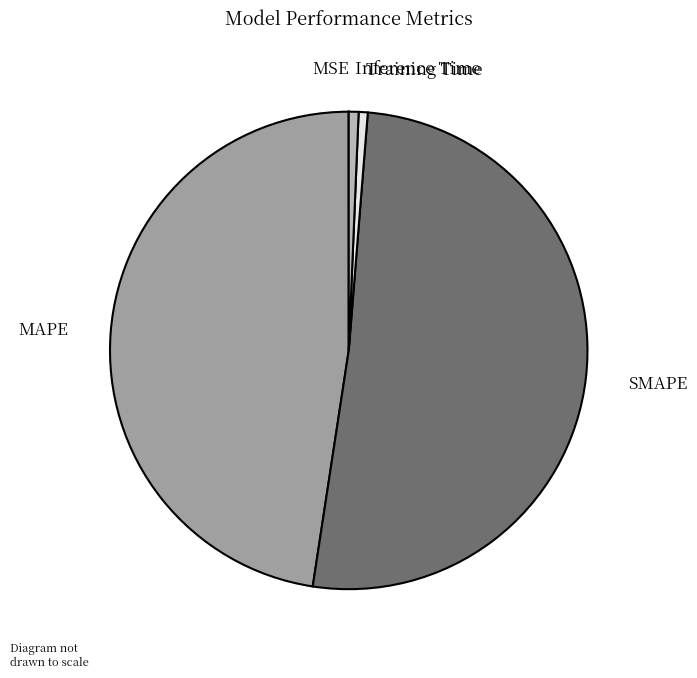

Between Inference Time and MAPE, which is larger?

MAPE